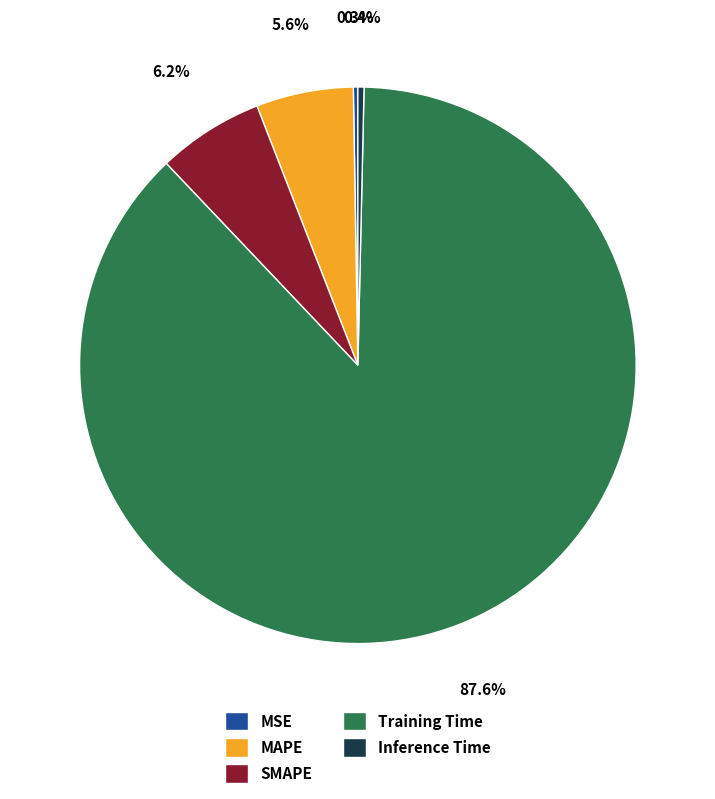

Which has a higher value, Inference Time or Training Time?

Training Time